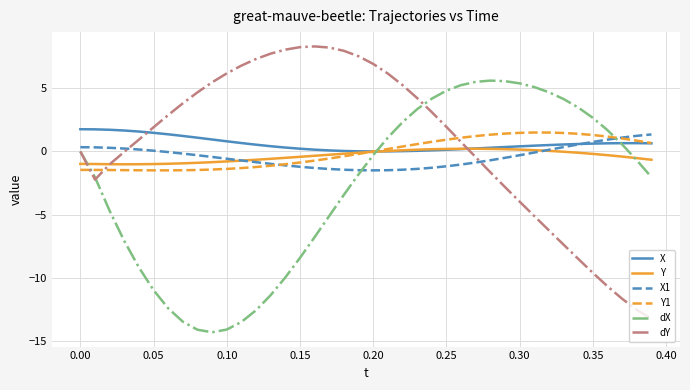

What is the smallest value displayed?

-14.3